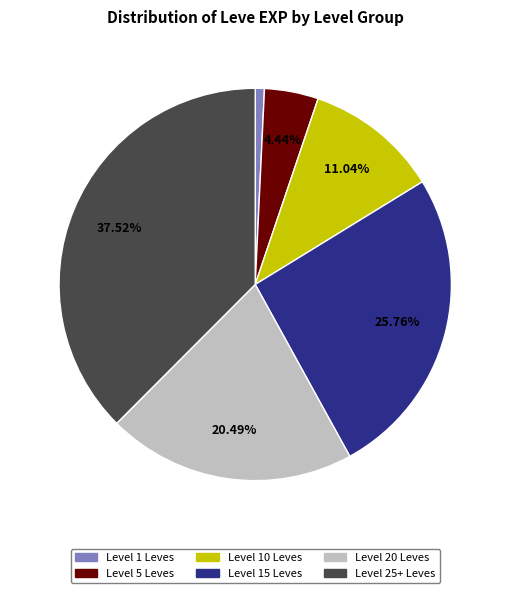

Does any single category account for the majority?

No